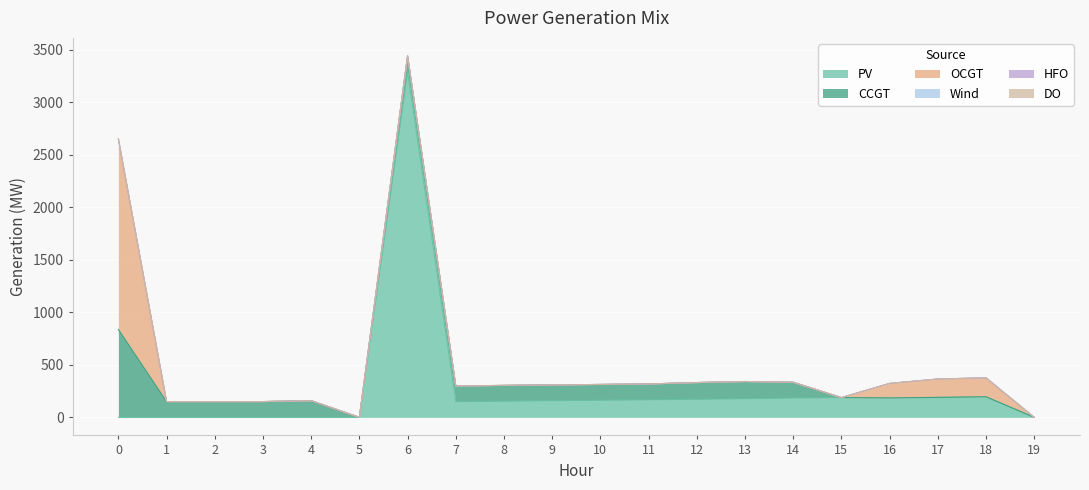

What are all the series names shown in the legend?

PV, CCGT, OCGT, Wind, HFO, DO